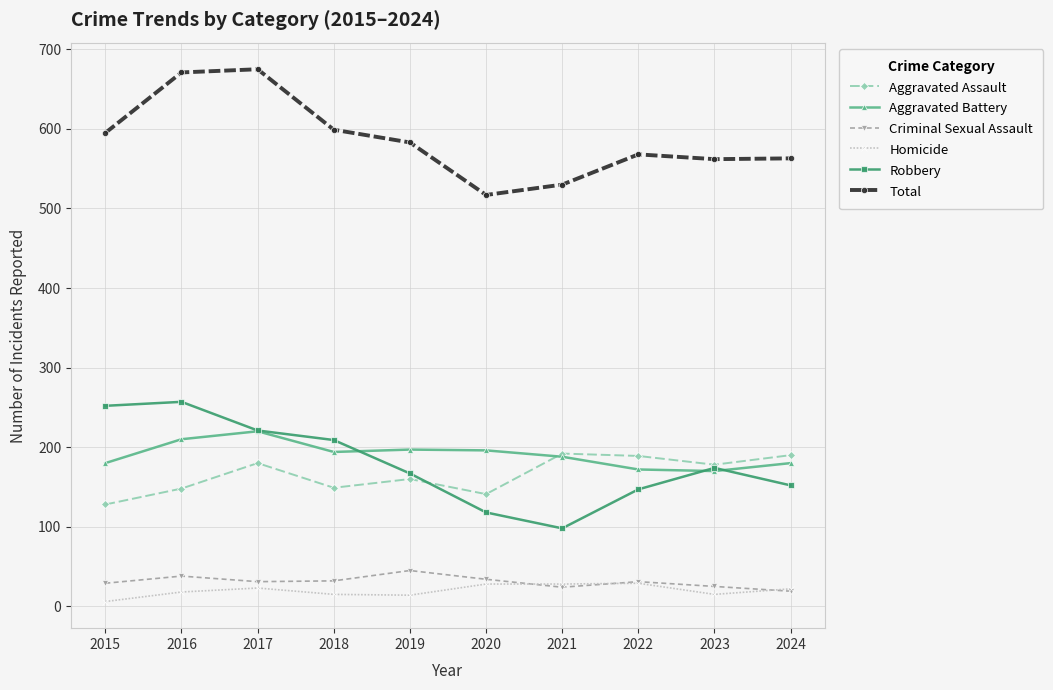

What is the total value across all series at 2020?

1034